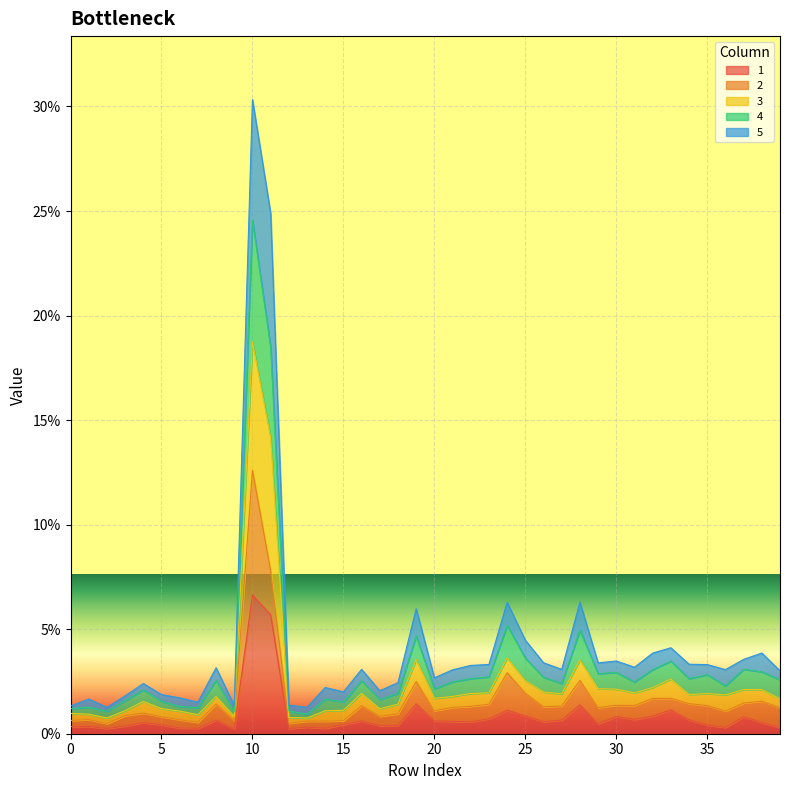

True or false: 4 and 1 intersect in this chart.

False